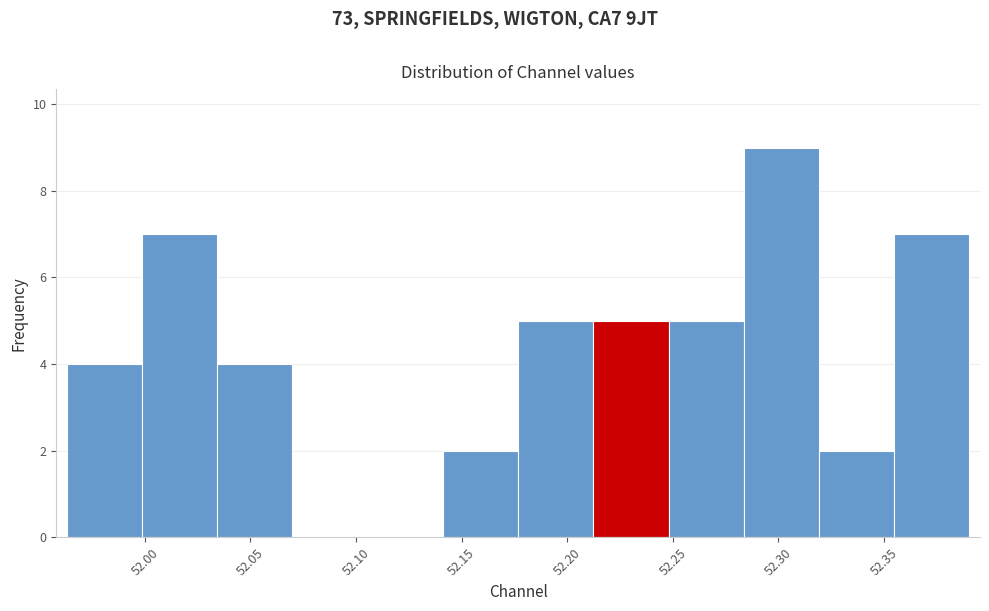

How tall is the bar that spans 52.000 to 52.035 on the x-axis? Neither the bar edges nor the heights are printed on the chart, so give them approximately, as read against the axes.

7